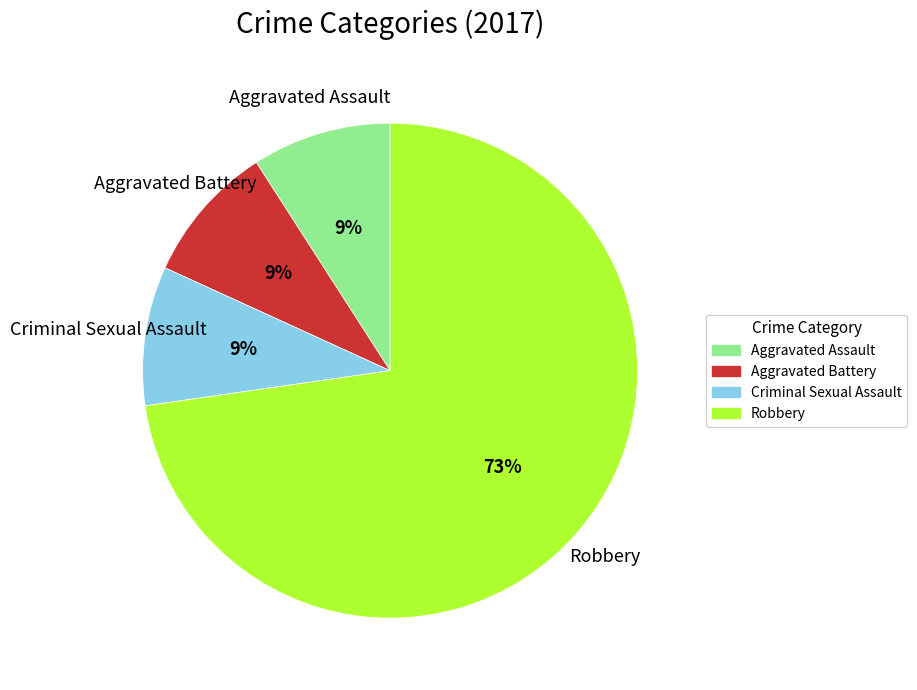

Is it true that Aggravated Battery is 18% of the pie?

False